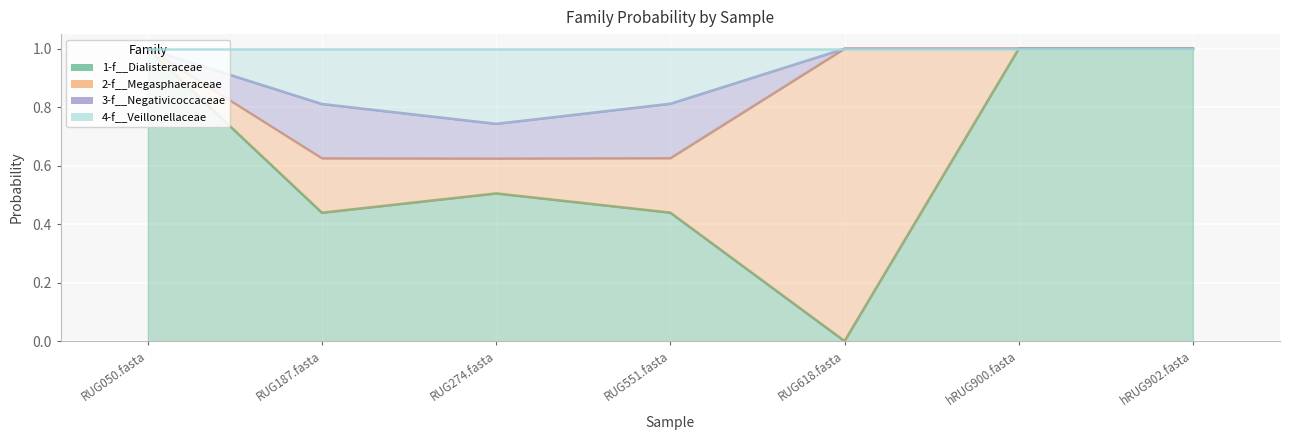

How many interior local valleys does the 4-f__Veillonellaceae series have?

1